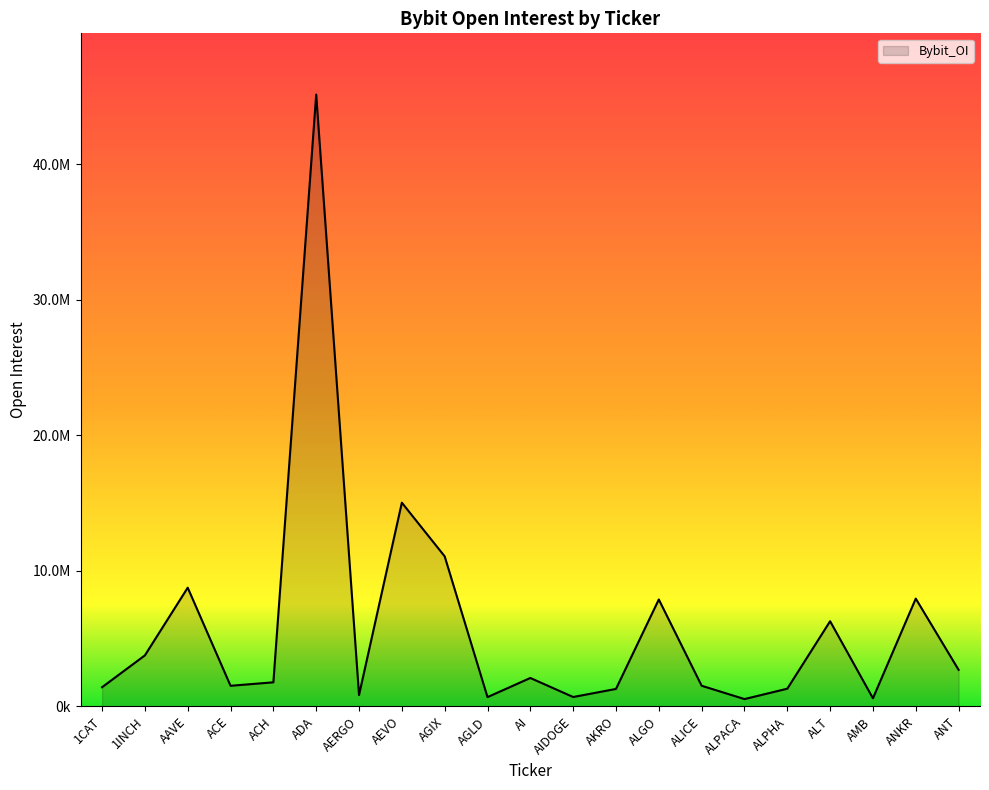

Is this an area chart (filled region under the line)?

Yes